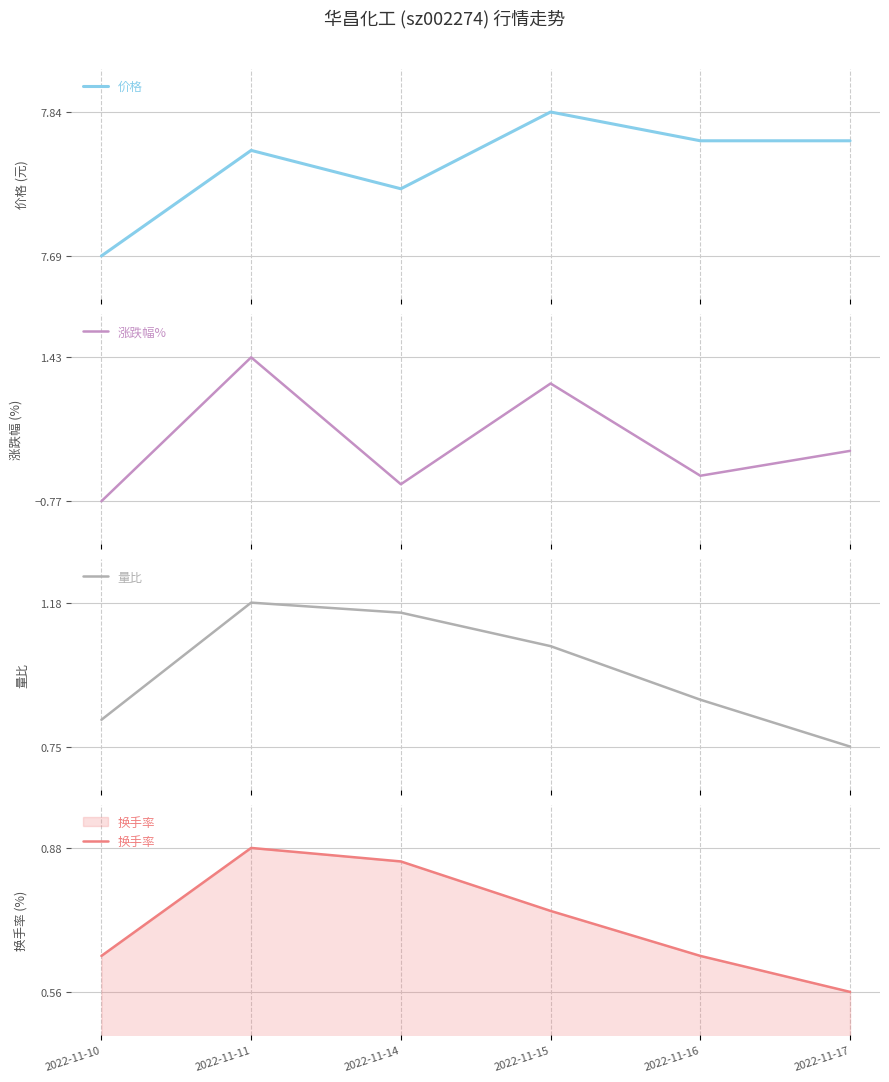

Reading right to left, list all the values displayed in this chart.

价格: 7.8	7.8	7.8	7.8	7.8	7.7
涨跌幅%: 0.0	-0.4	1.0	-0.5	1.4	-0.8
量比: 0.8	0.9	1.1	1.1	1.2	0.8
换手率: 0.6	0.6	0.7	0.8	0.9	0.6